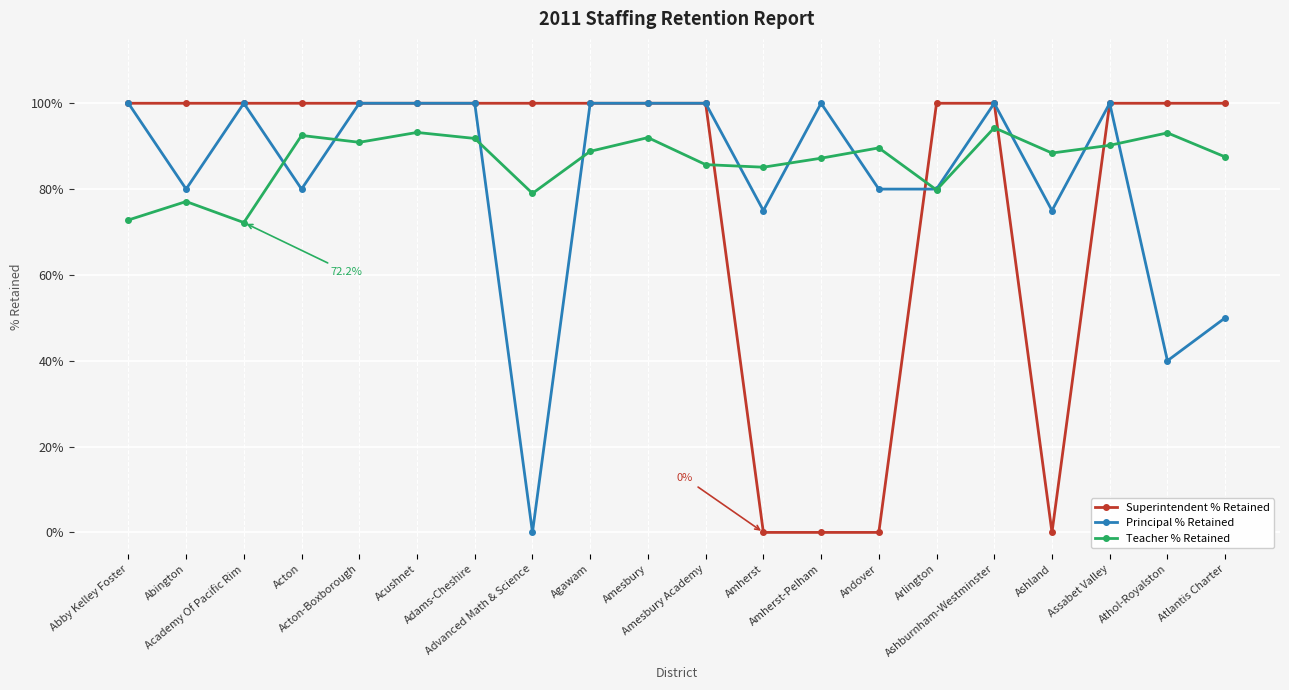

After their last crossing, which series has the higher values: Teacher % Retained or Superintendent % Retained?

Superintendent % Retained